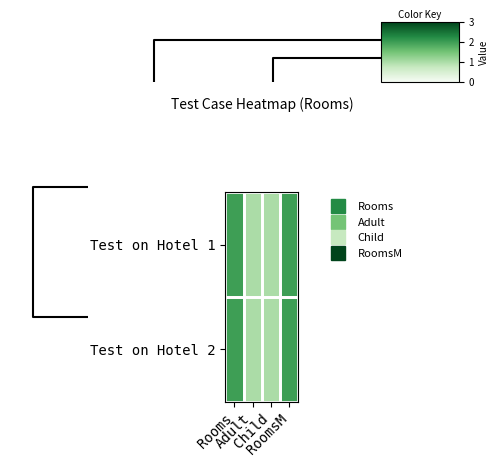

What is the minimum value shown in the chart?

1